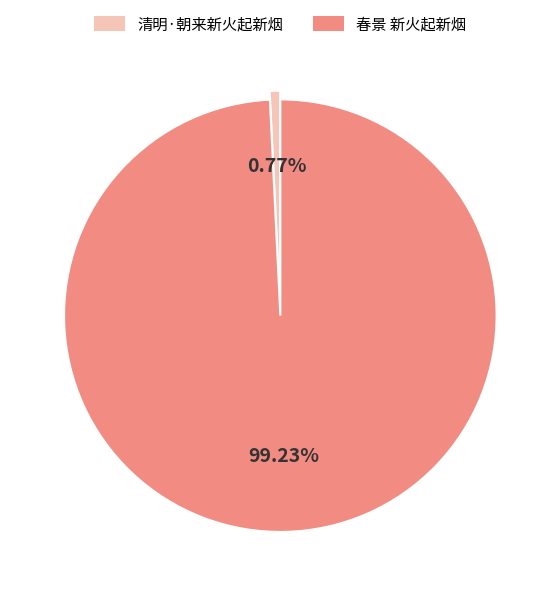

True or false: 清明·朝来新火起新烟 accounts for 1% of the total.

True